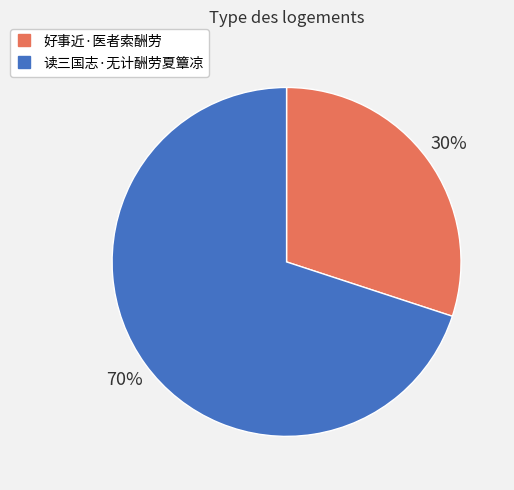

Combined, do 读三国志·无计酬劳夏簟凉 and 好事近·医者索酬劳 account for over 50%?

Yes